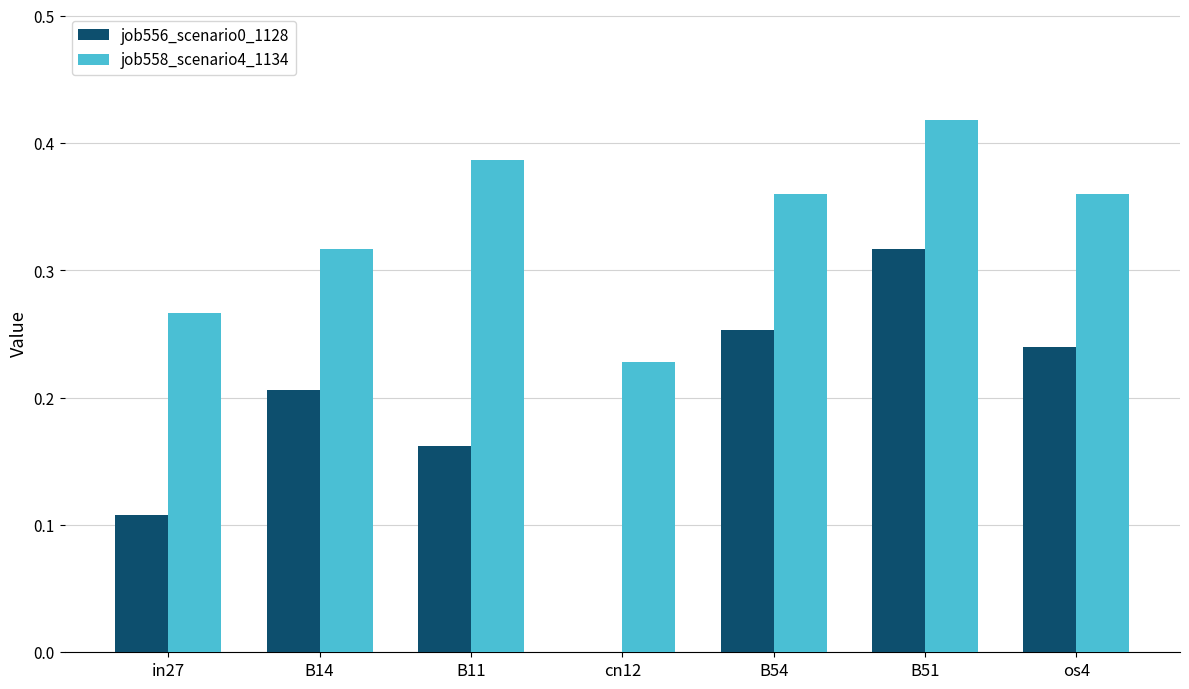

The job556_scenario0_1128 series shows 0.1 at B11. True or false?

False